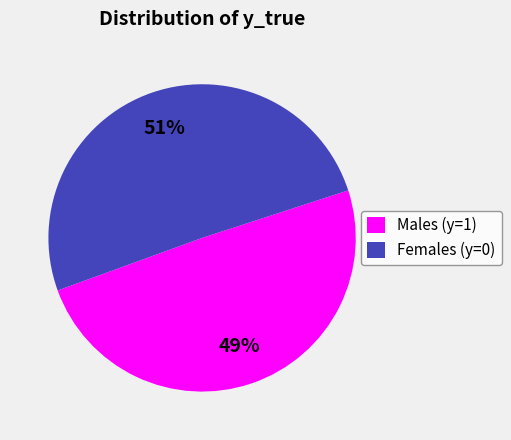

The Males (y=1) slice represents 49% of the pie. True or false?

True